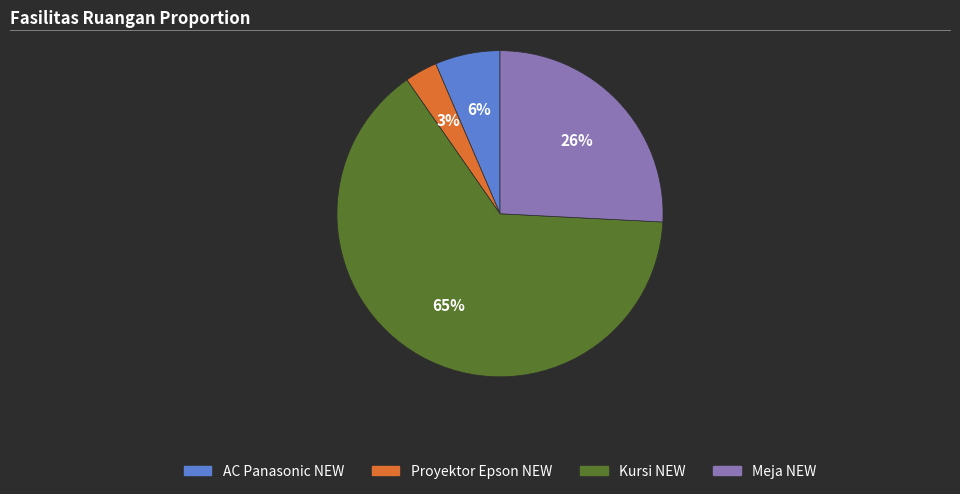

To the nearest percent, what is the average slice percentage?

25%